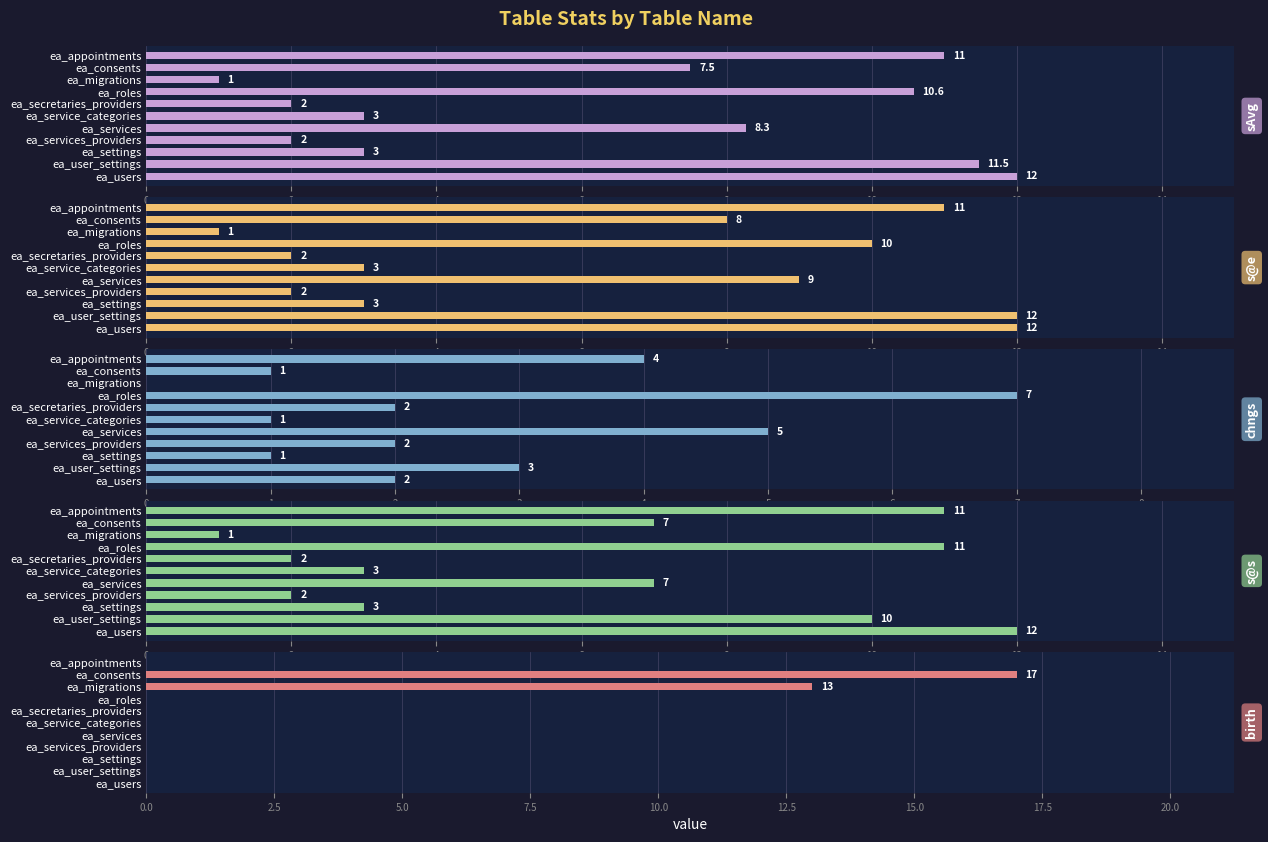

List the series in order of their peak value, lowest first.

chngs, sAvg, s@e, s@s, birth